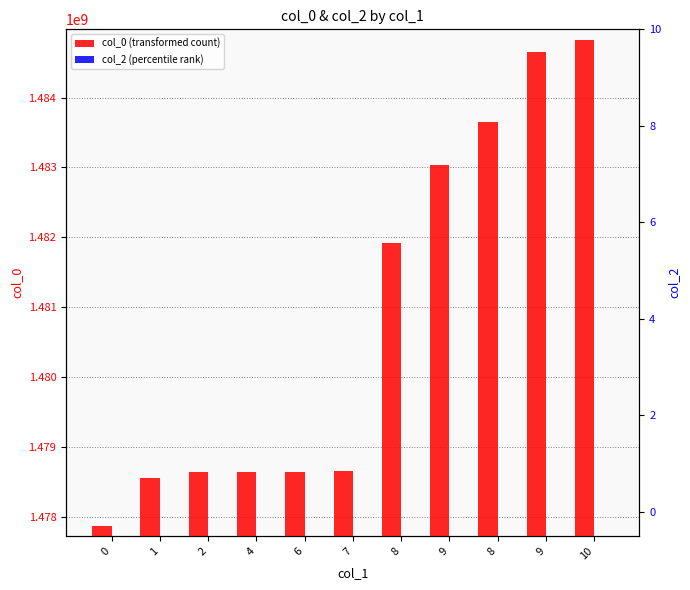

How many bars are there in total?

22